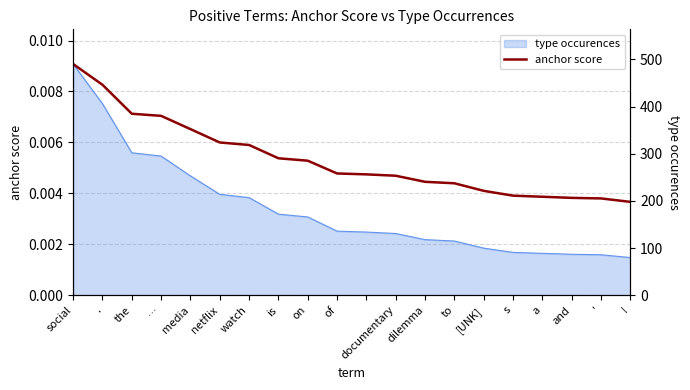

True or false: there are more than 1 points higher than both neighbors.

False